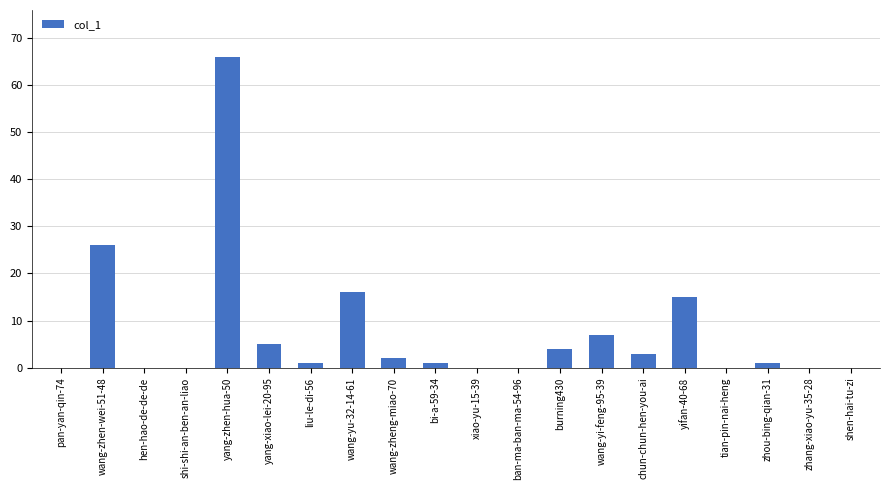

The chart shows a value of -28 at xiao-yu-15-39. True or false?

False